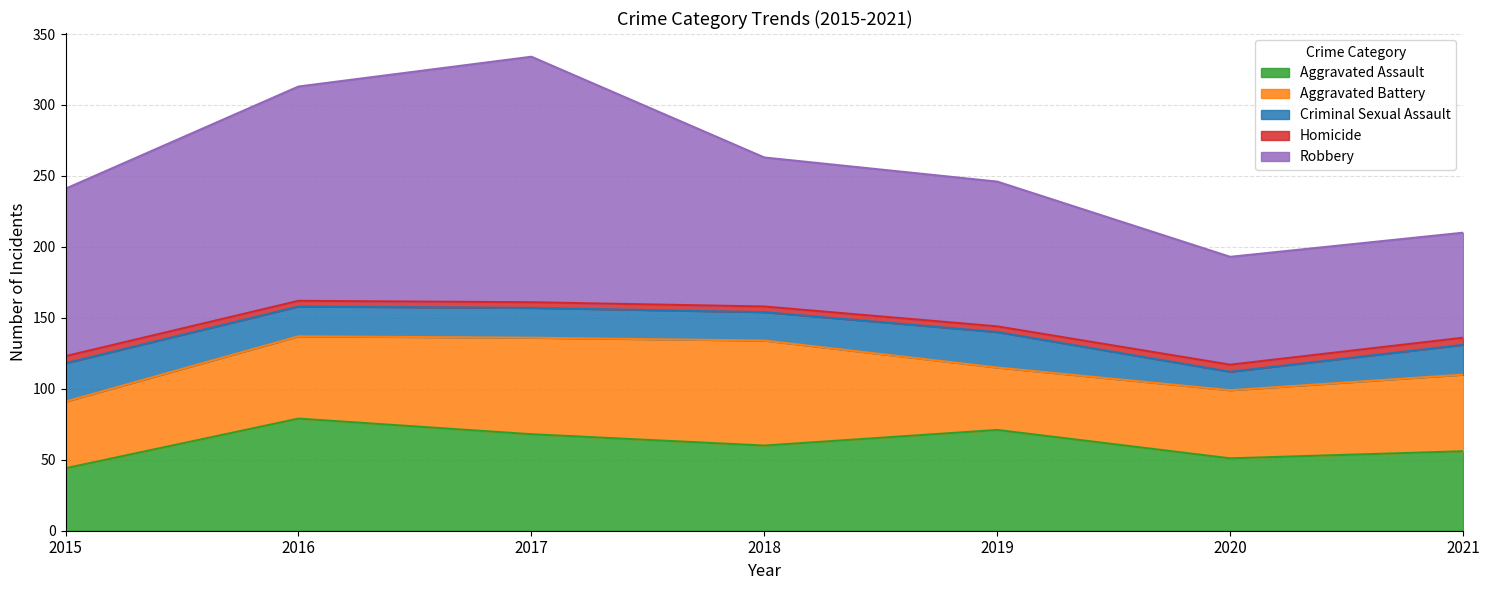

What is the lowest value of the Criminal Sexual Assault series?

13